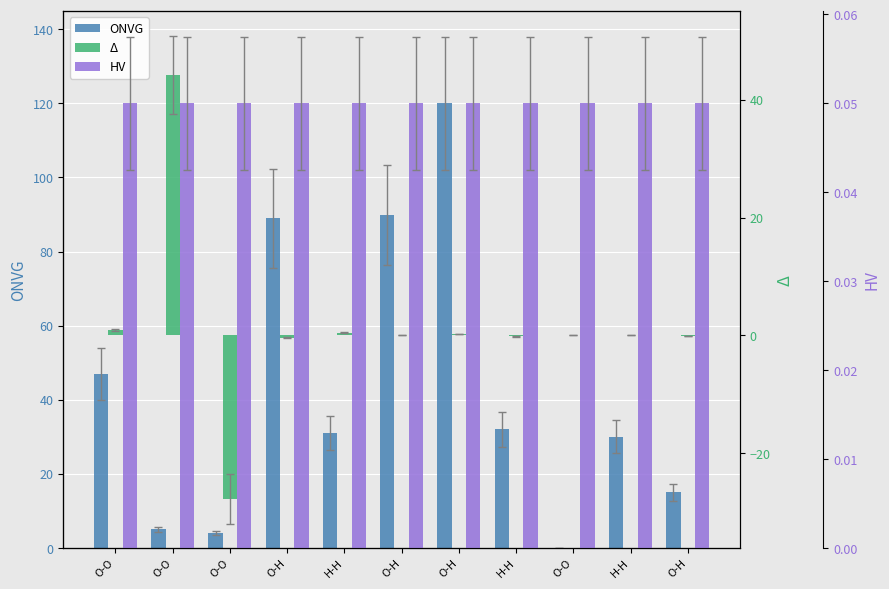

What is the maximum value for Δ?

44.3